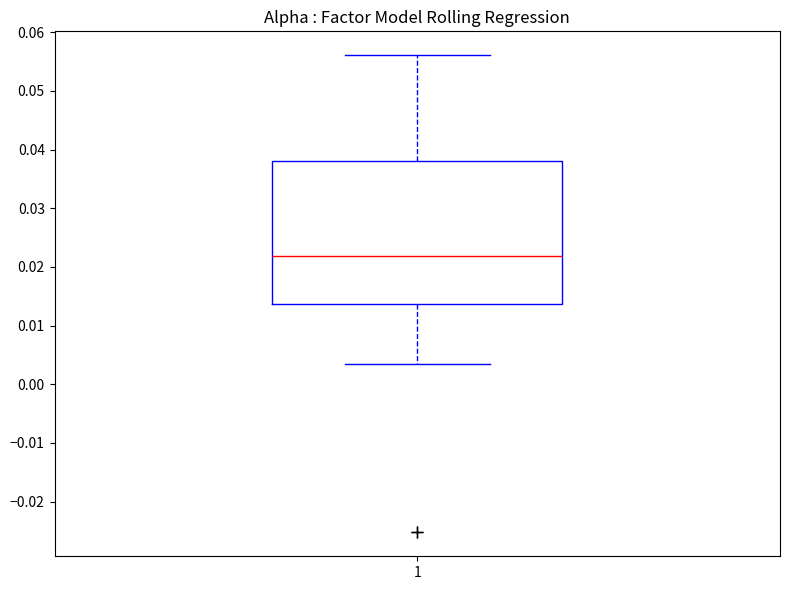

Read this box plot against the y-axis: the position of the median line, the range covered by the box, and the ends of both whiskers. The values are not printed on the chart, so give them approximately, as read against the axis.

median 0.022, box 0.014 to 0.038, whiskers 0.003 to 0.056